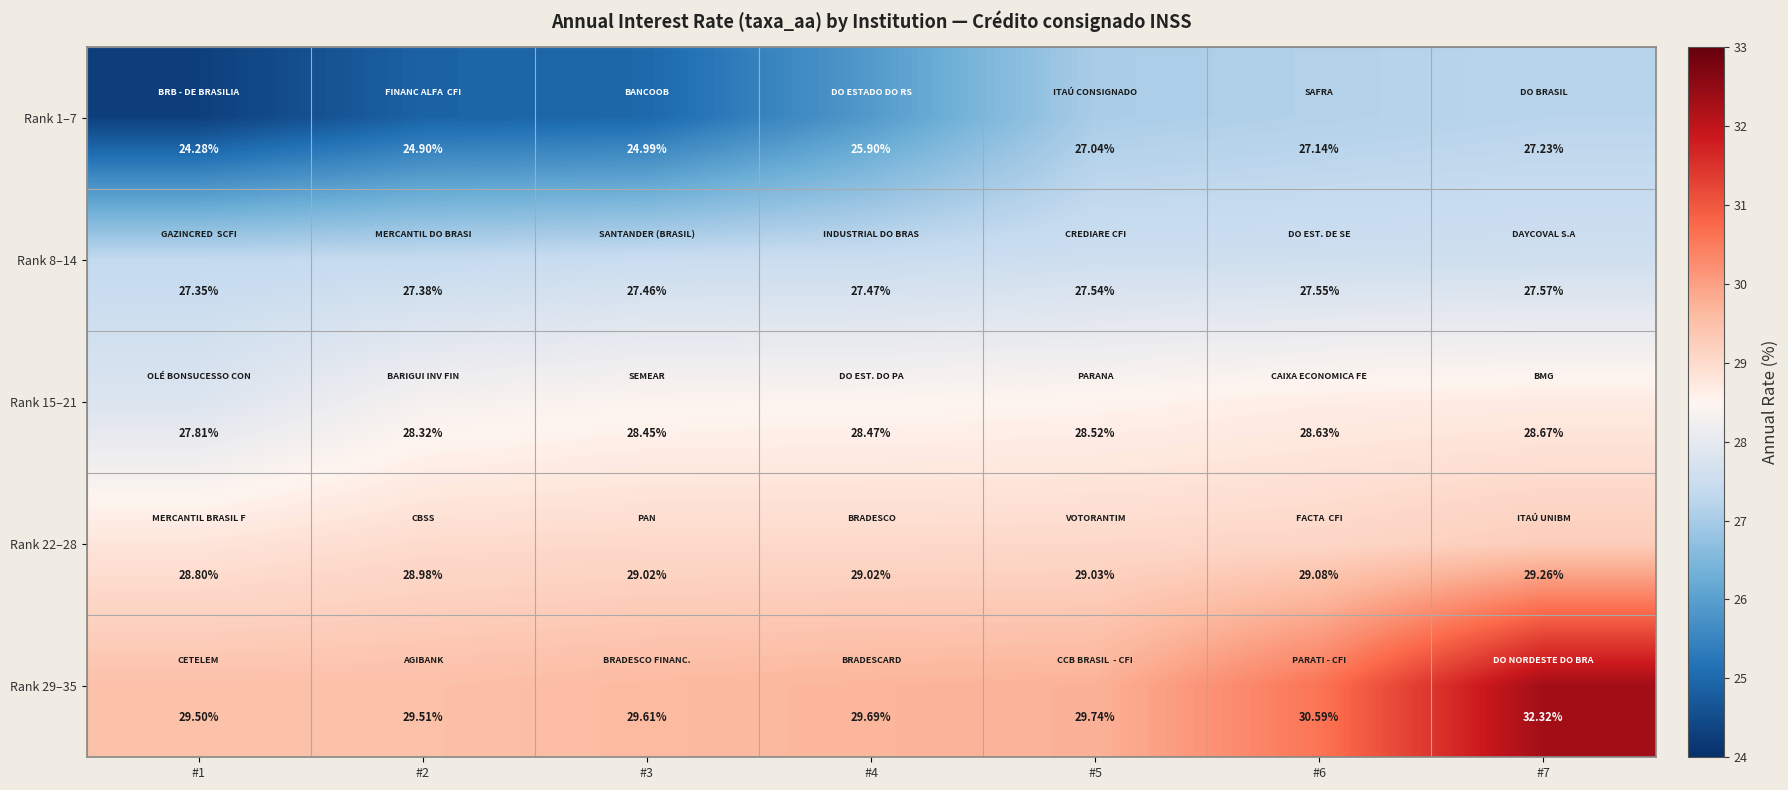

What is the total value across all series at #5?

141.9